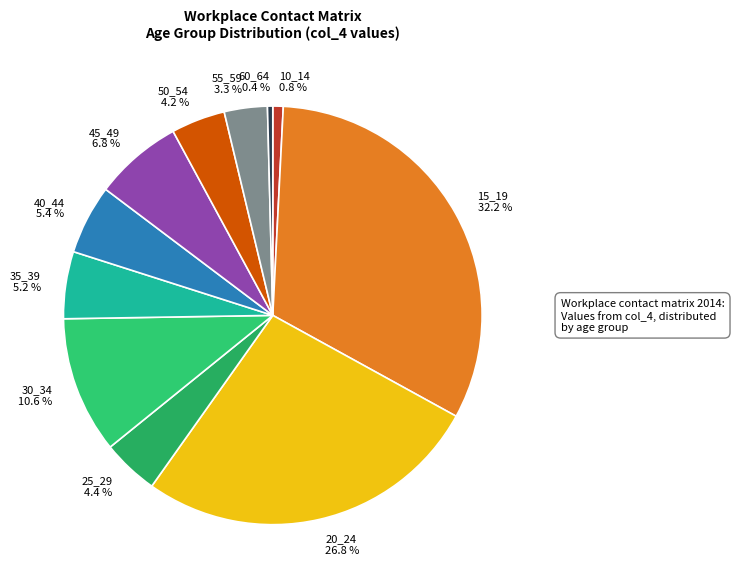

Which has a higher value, 35_39 or 50_54?

35_39